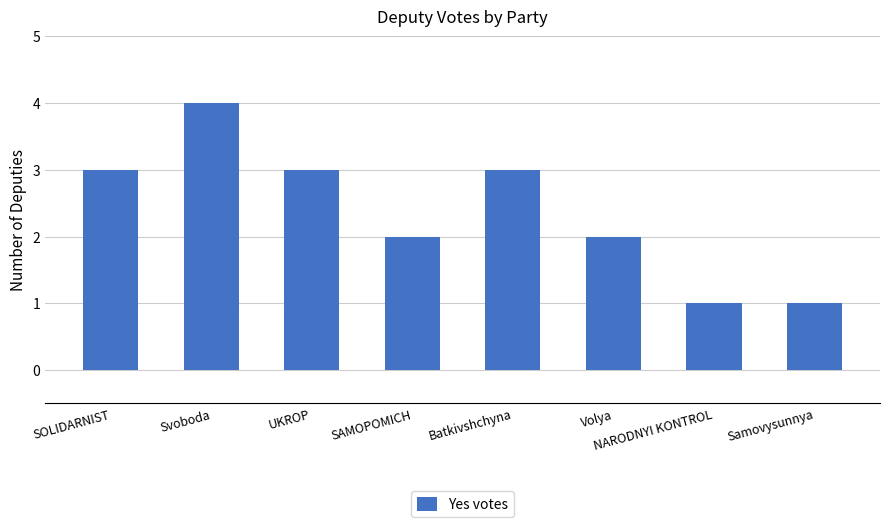

Are the bars grouped side by side (vs. stacked)?

No